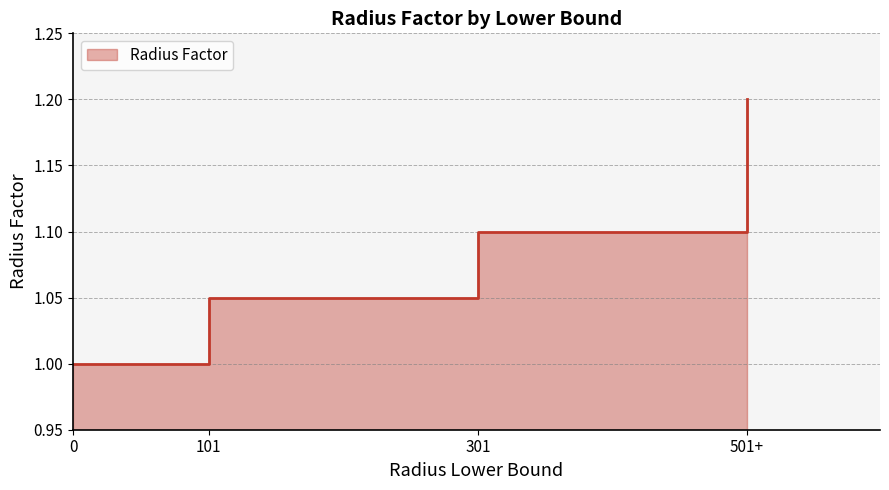

The chart shows a value of 1.1 at 301. True or false?

True